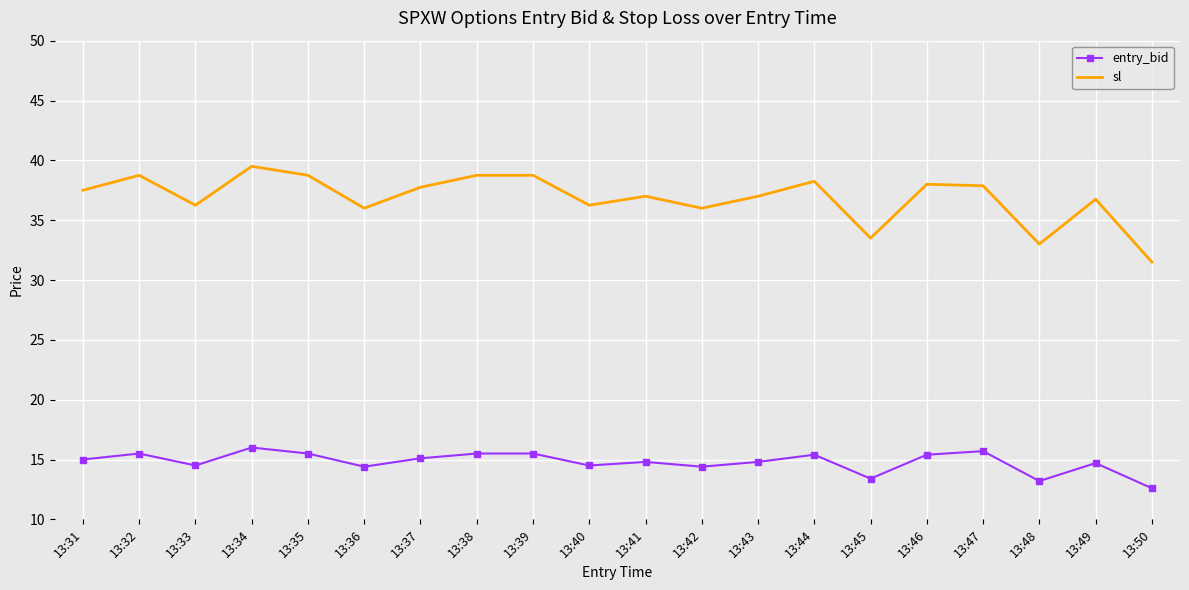

What is the sum of all entry_bid values?

295.9